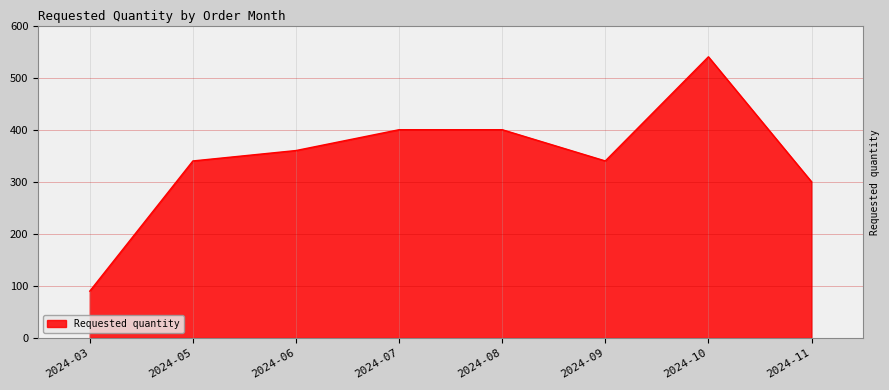

True or false: the data has more than 2 interior local peaks.

False